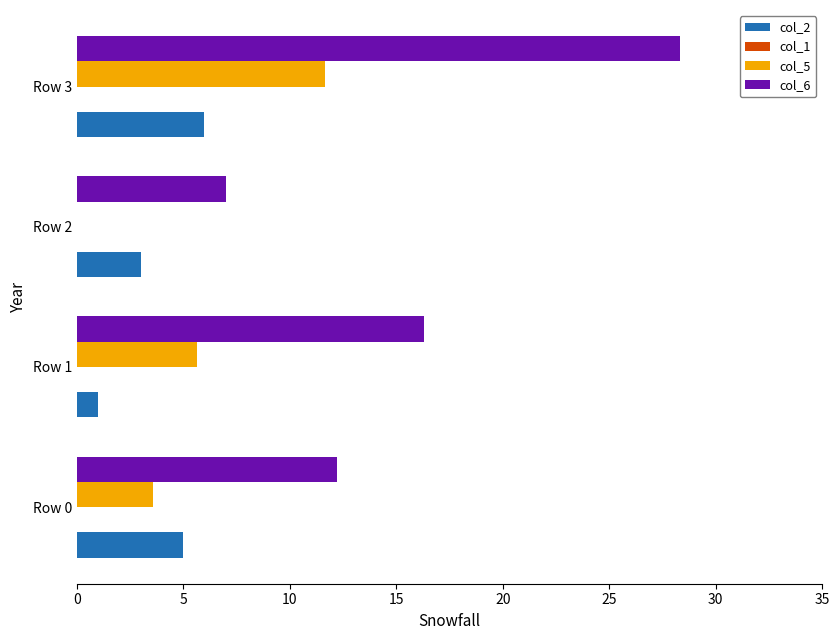

What is the maximum value shown in the chart?

28.3